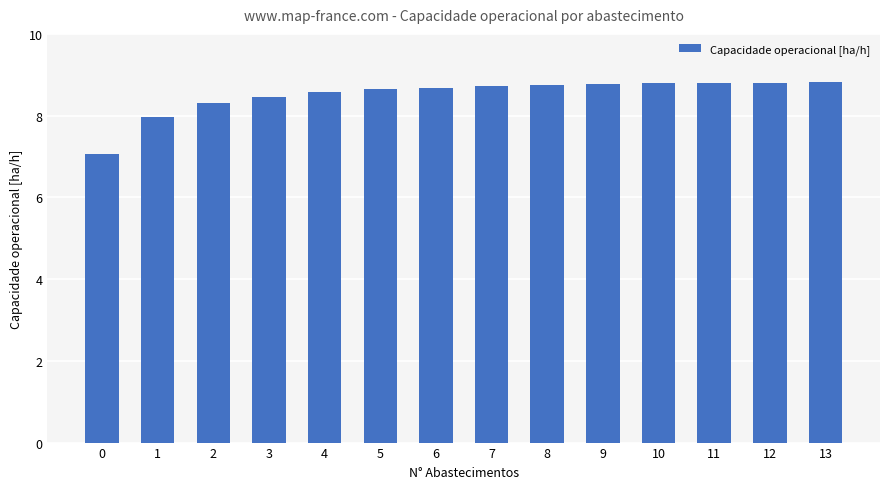

What is the value of the 7th bar from the left?

8.7